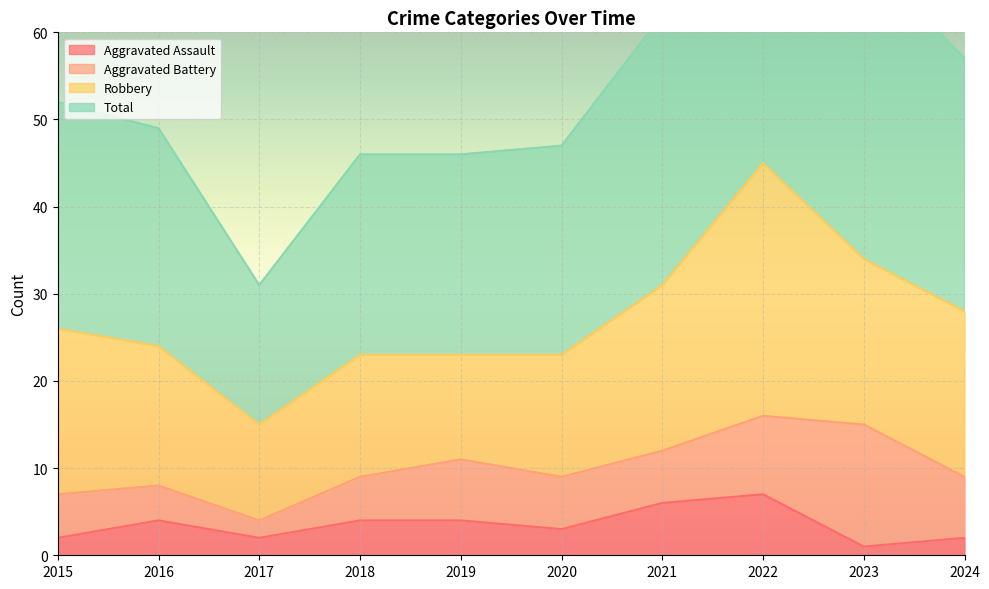

Which series has the largest total across all categories?

Total